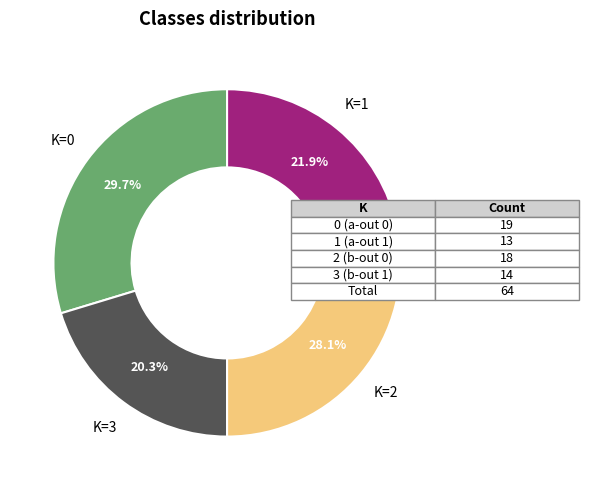

What is the ratio of the value at K=2 to the value at K=3?

1.4